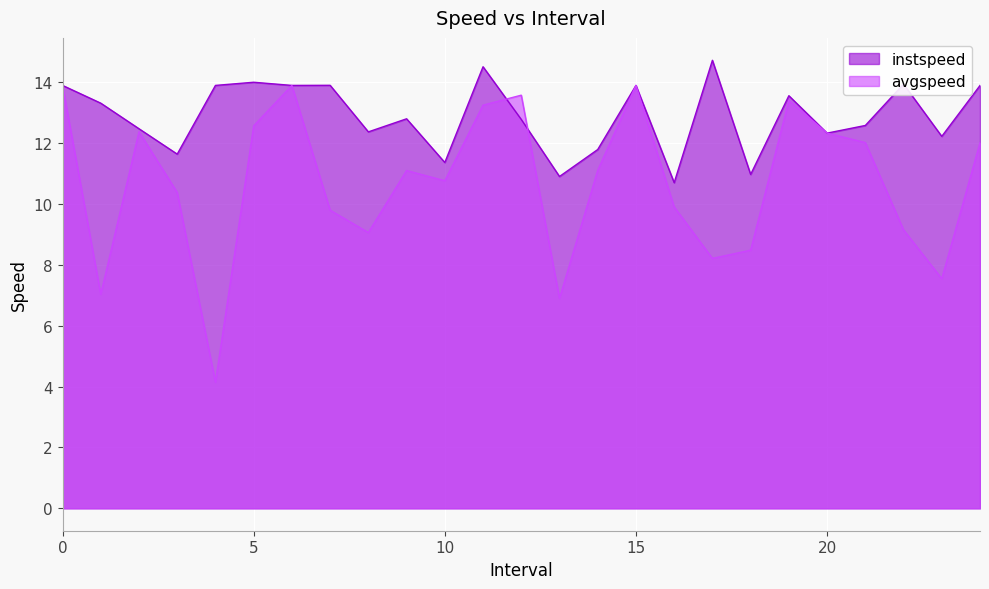

Is it true that instspeed equals 24.6 at 4?

False